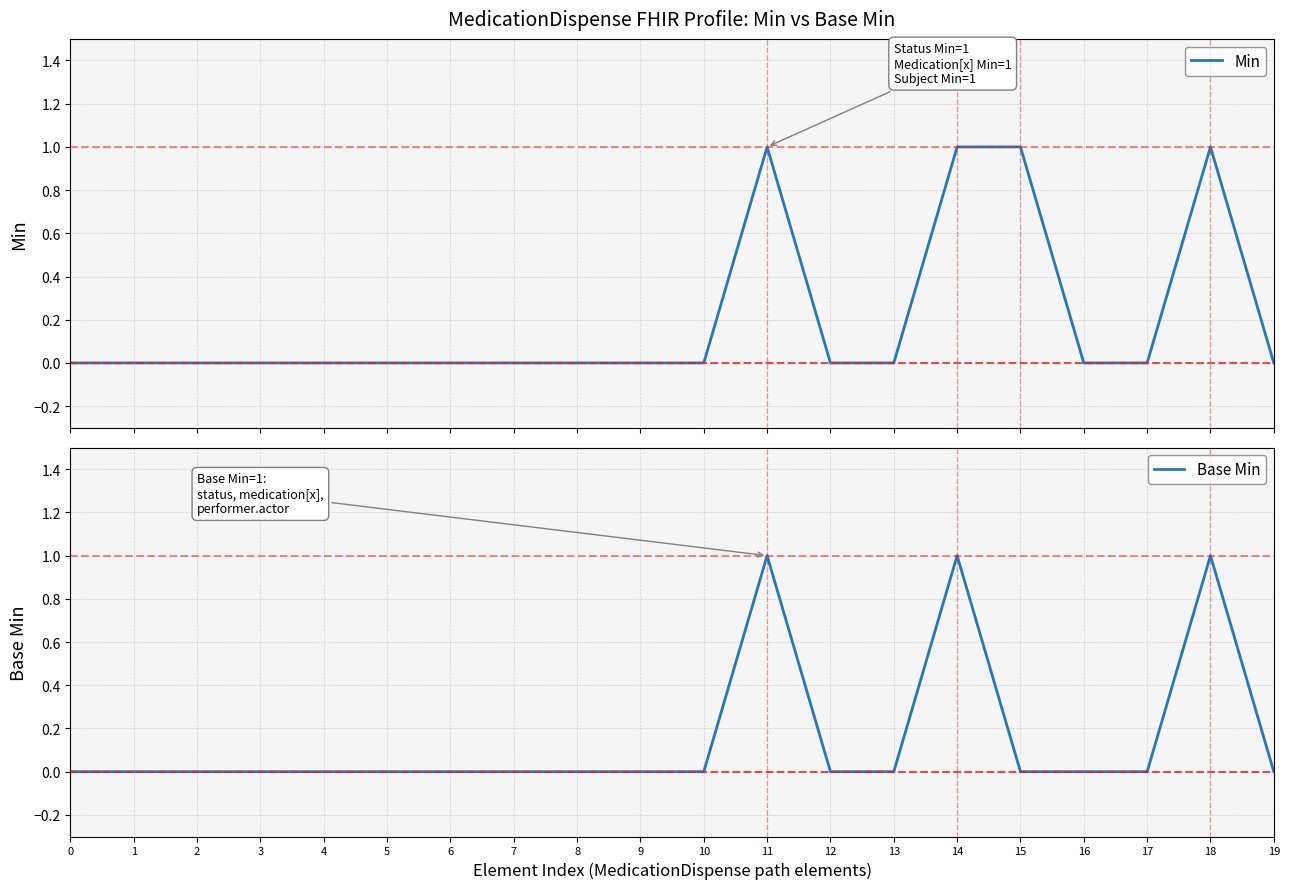

How many lines are shown in the chart?

2